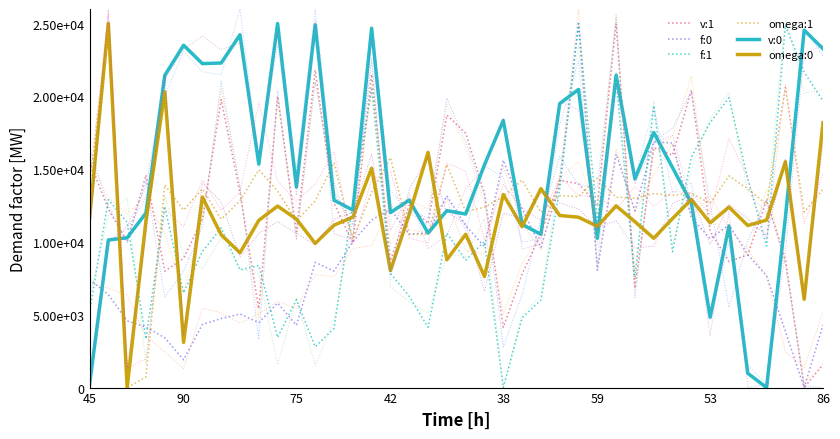

Does the chart have visible grid lines?

No